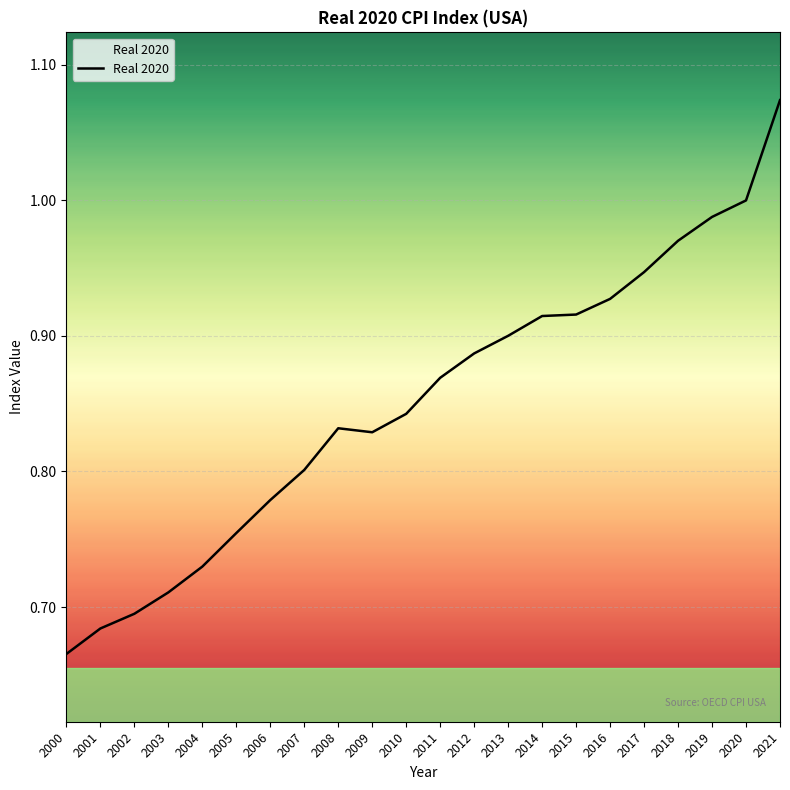

Where is the first local minimum?

2009